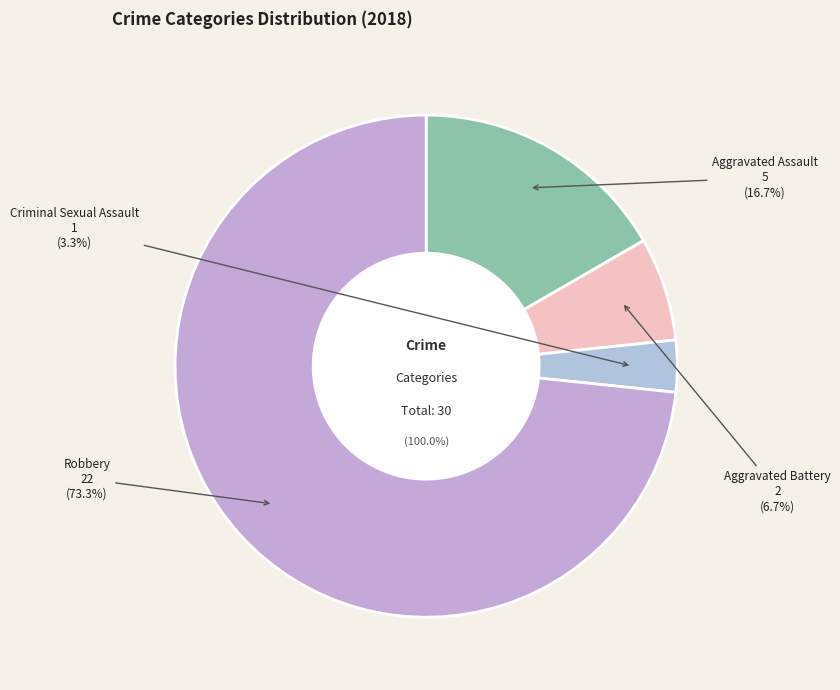

To the nearest percent, what is the difference between the largest and smallest slice percentages?

70%